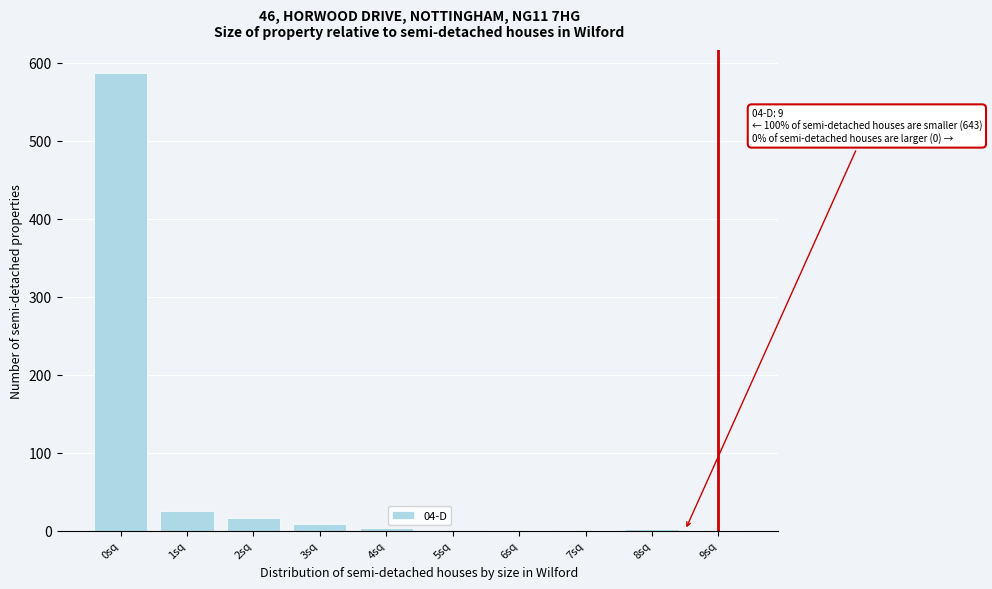

What is the sum of all values?

644